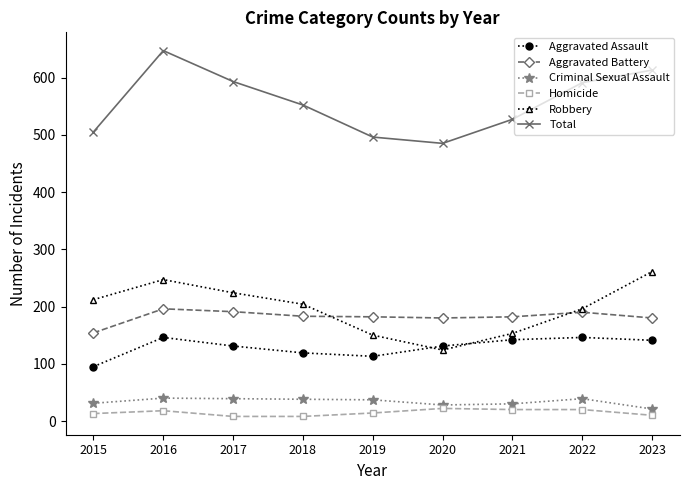

What is the total value across all series at 2018?

1104